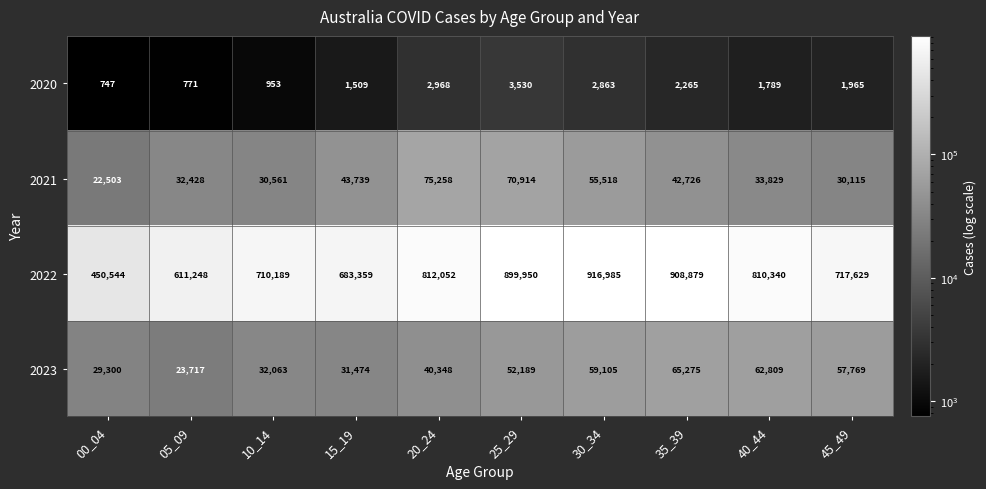

The 2023 series shows 35406 at 25_29. True or false?

False